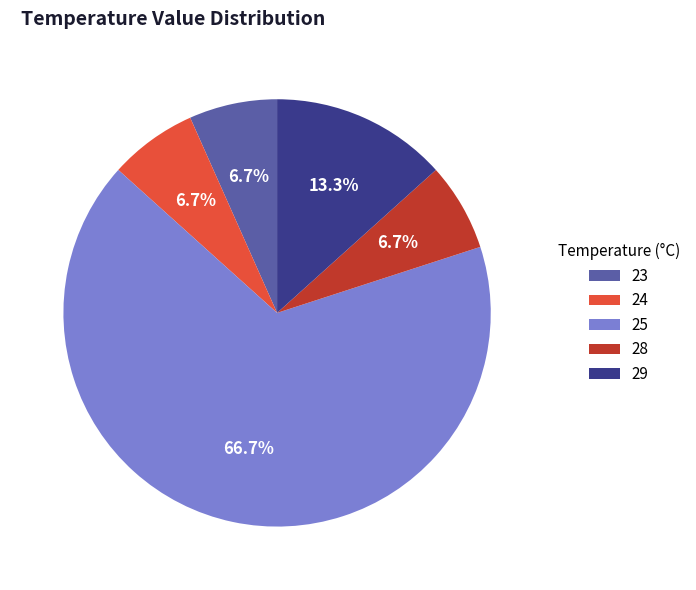

Do 24 and 25 together represent more than half of the pie?

Yes